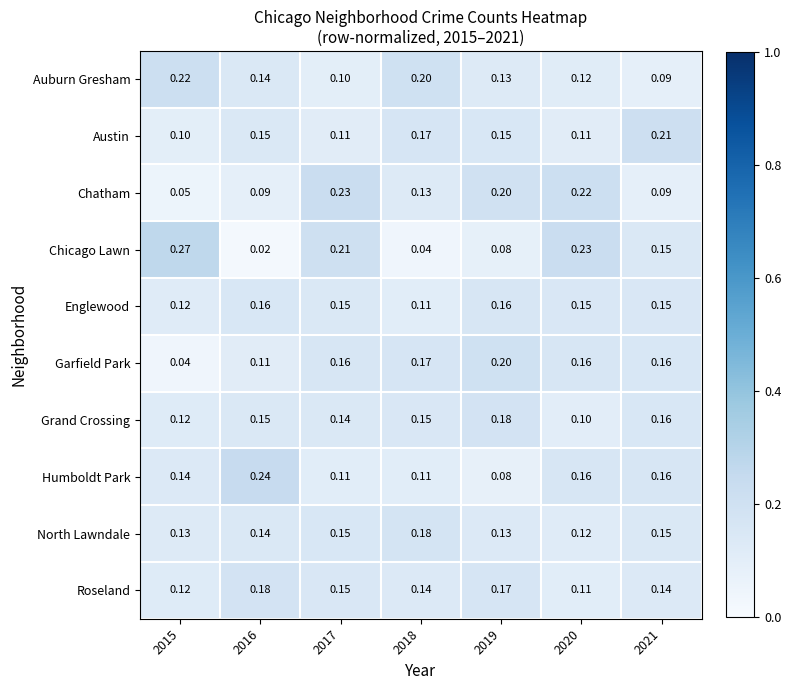

At how many categories does at least one series exceed 0?

7